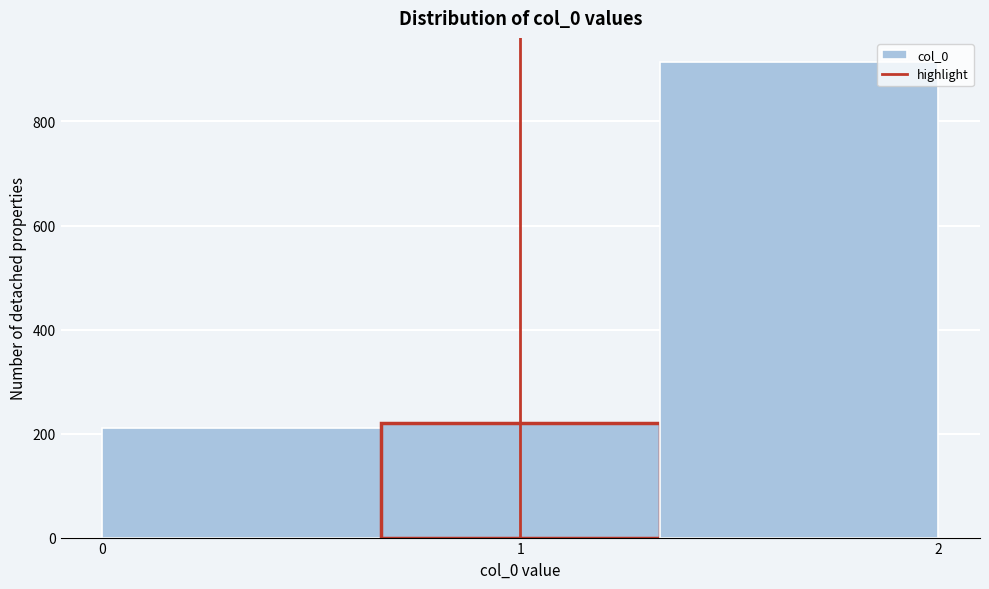

Which range on the x-axis has the tallest bar?

1.3 to 2.0